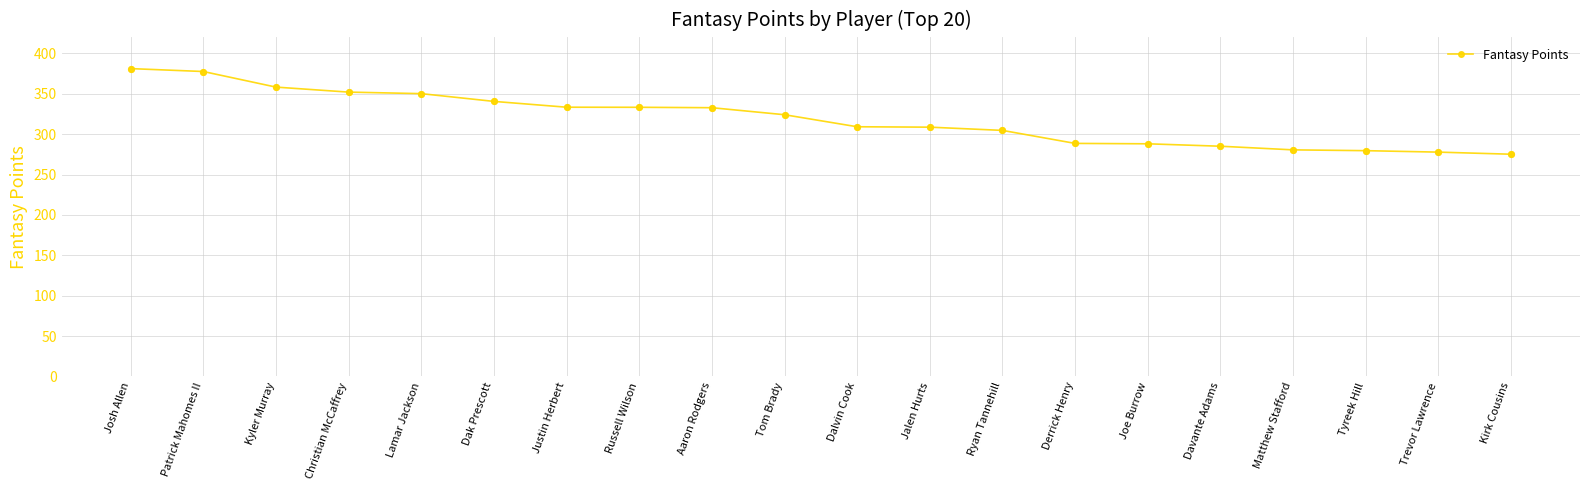

What is the ratio of the value at Kirk Cousins to the value at Davante Adams?

1.0